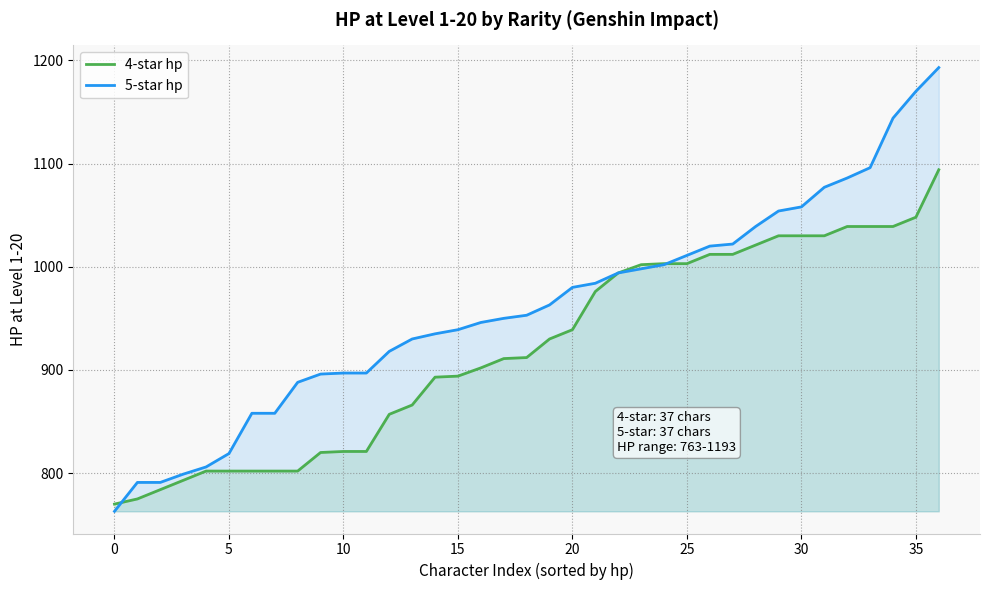

Does the chart display data point markers on the line(s)?

No